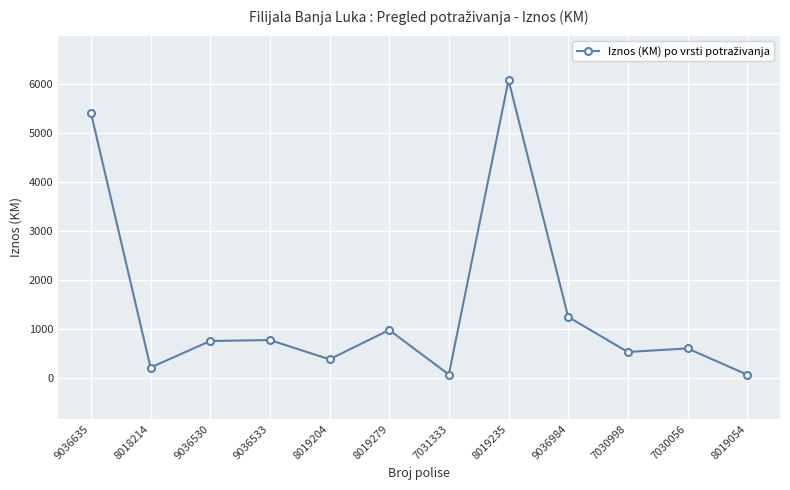

Which has a higher value, 8019054 or 7030998?

7030998